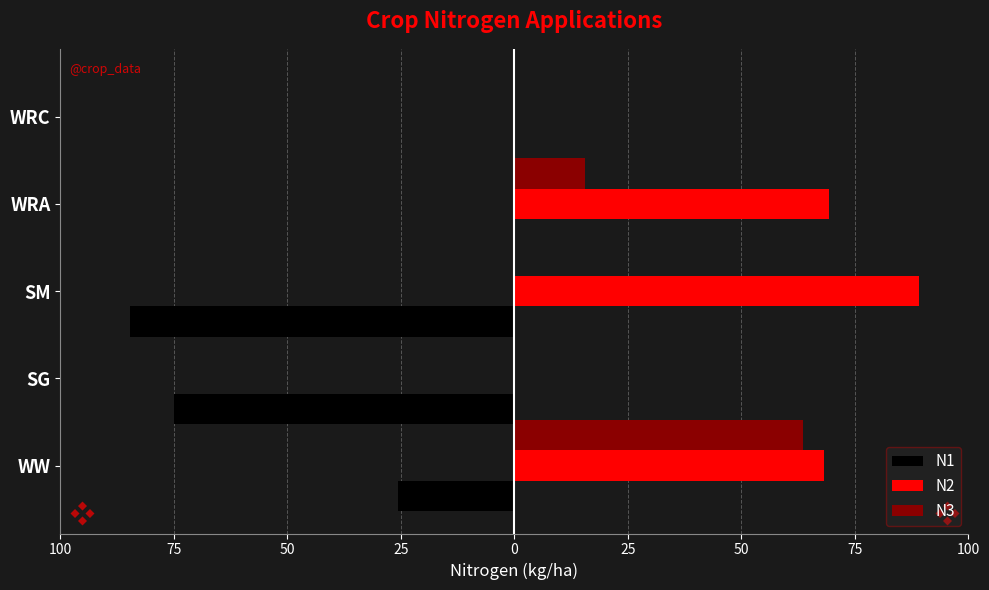

What are all the series names shown in the legend?

N1, N2, N3